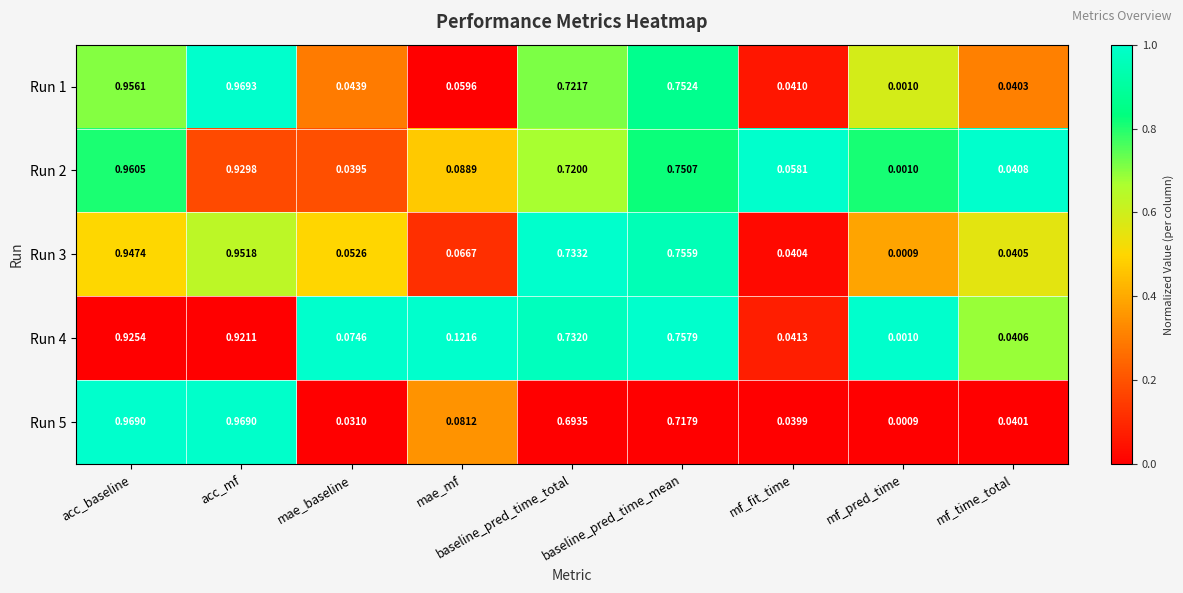

Is the value of Run 4 at mf_pred_time greater than the value of Run 2 at mae_baseline?

No